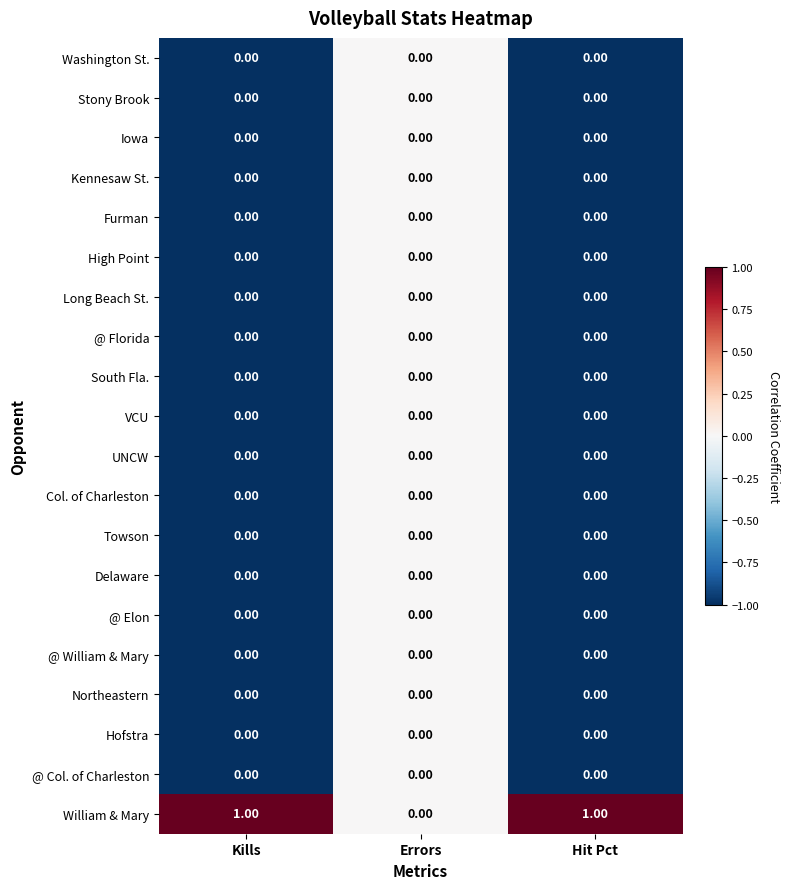

Which series changed the most between Errors and Hit Pct?

William & Mary